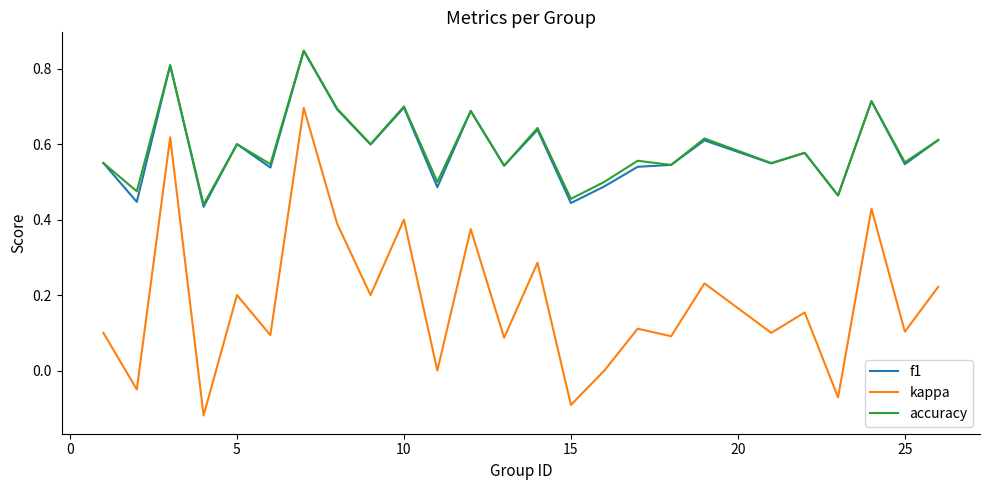

Does the chart display data point markers on the line(s)?

No